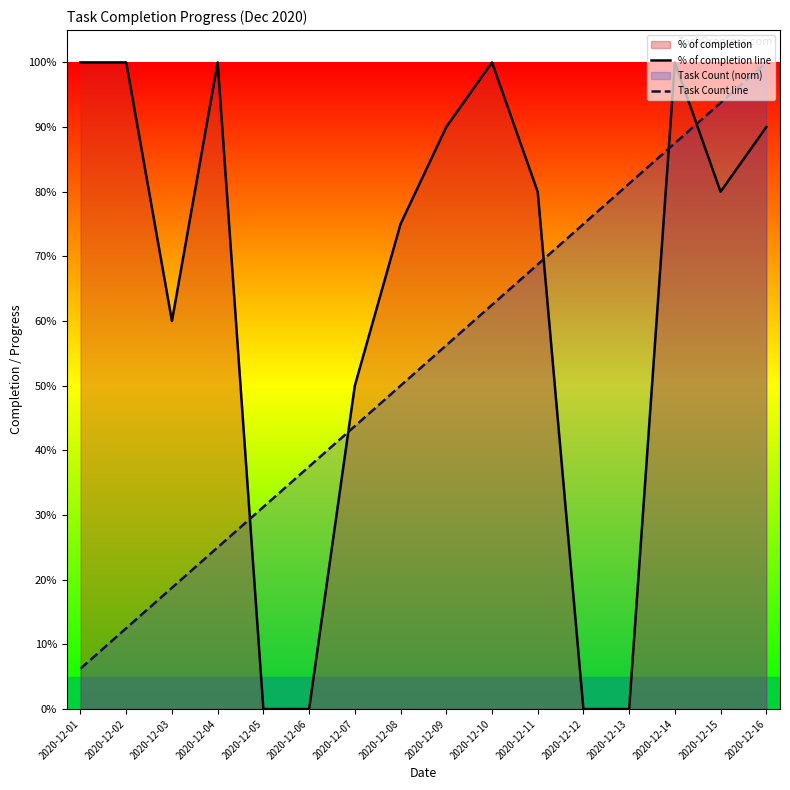

True or false: Task Count line has a value of 0.9 at 2020-12-08.

False